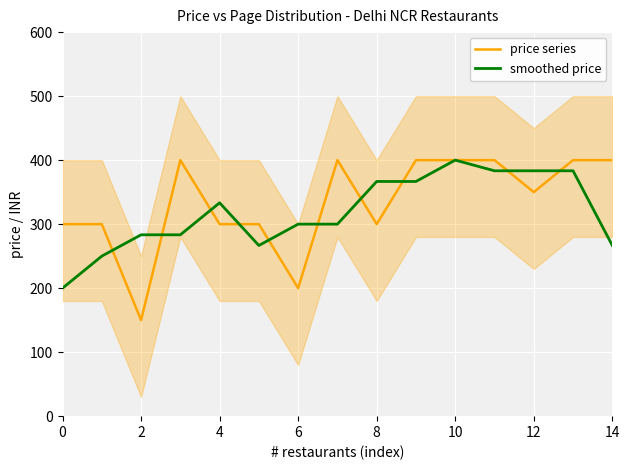

Is this an area chart (filled region under the line)?

No